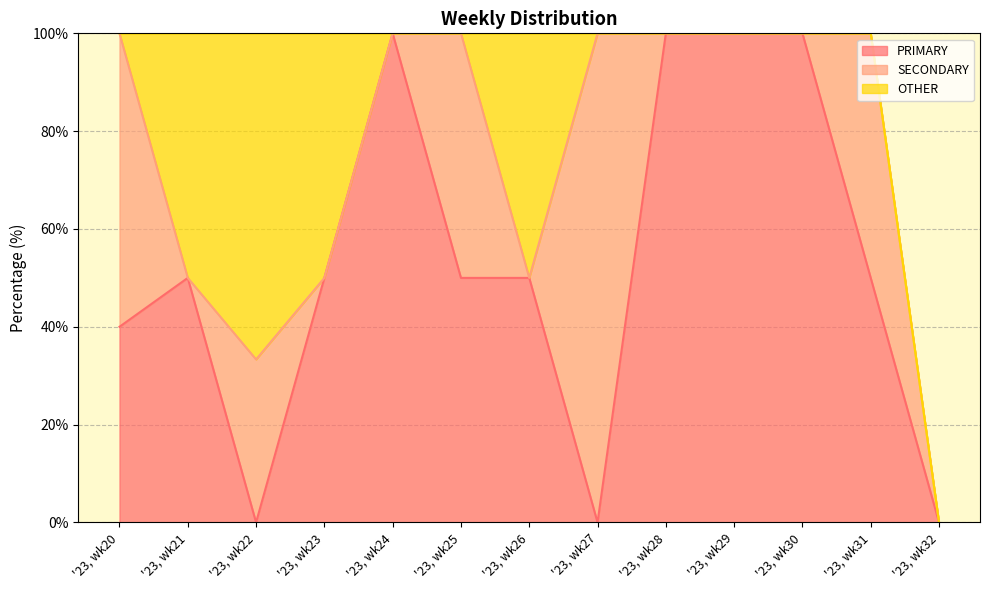

How many lines are shown in the chart?

3